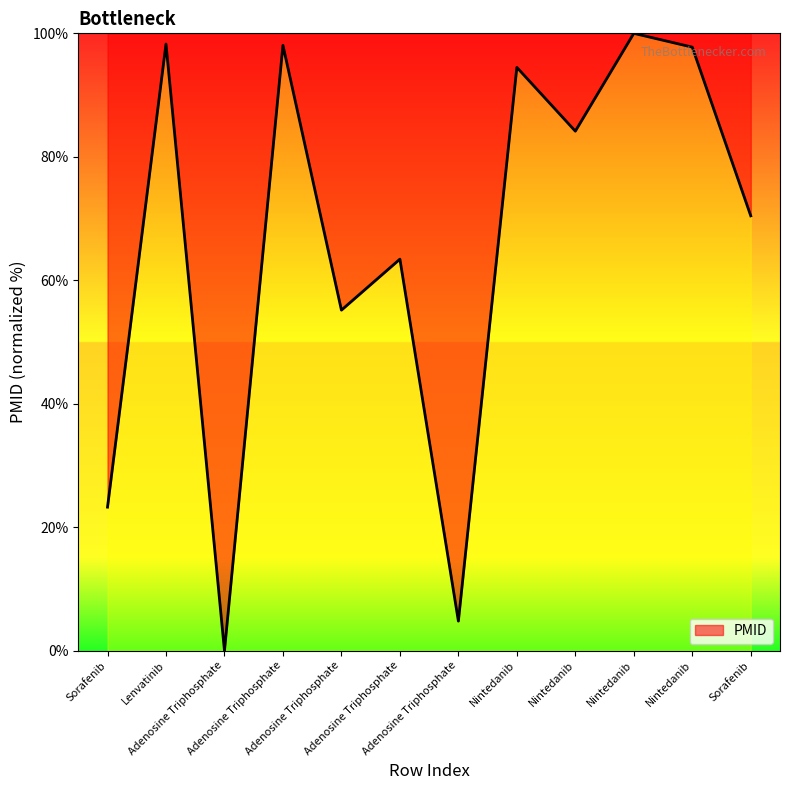

How many values are below 84?

6